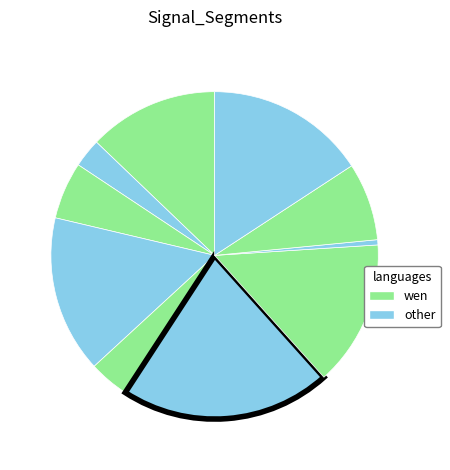

How many slices are in this pie chart?

10